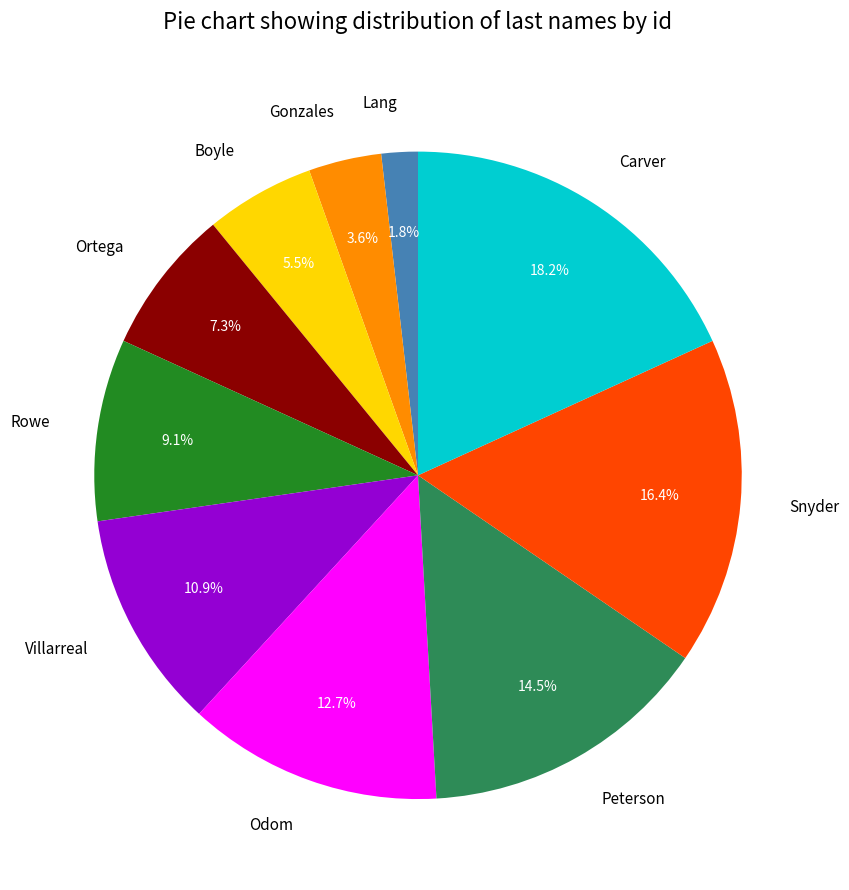

What is the smallest slice in the pie chart?

Lang